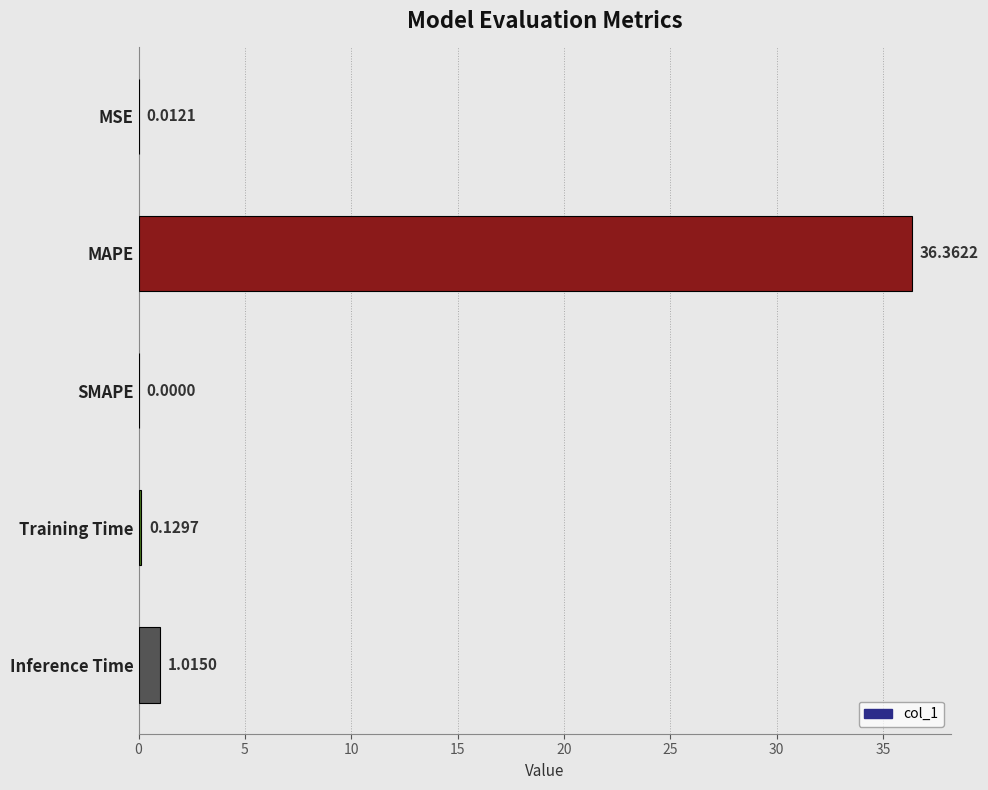

Which has a higher value, MAPE or Inference Time?

MAPE